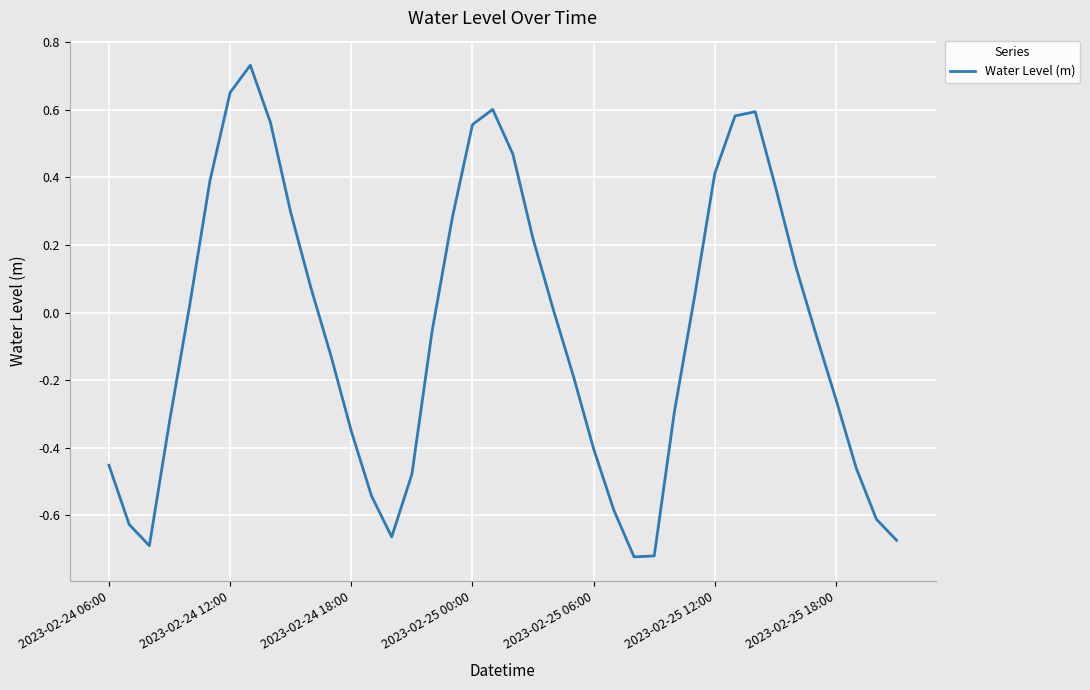

What is the difference between the maximum and minimum values?

1.5